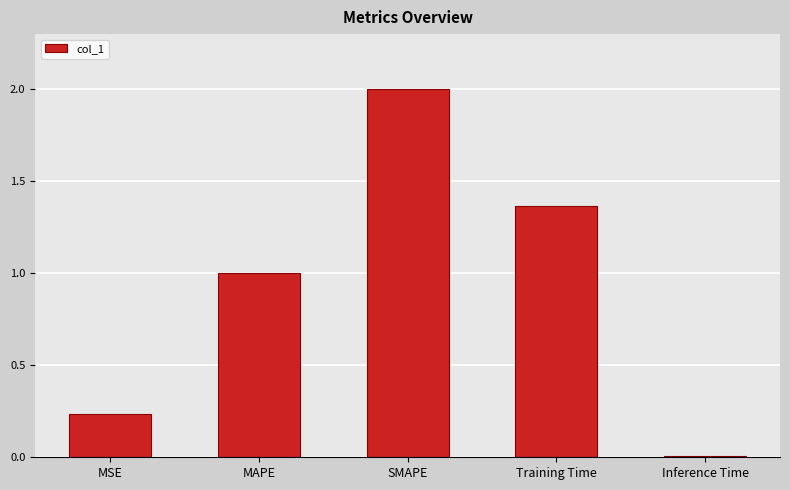

How many bars are there in total?

5